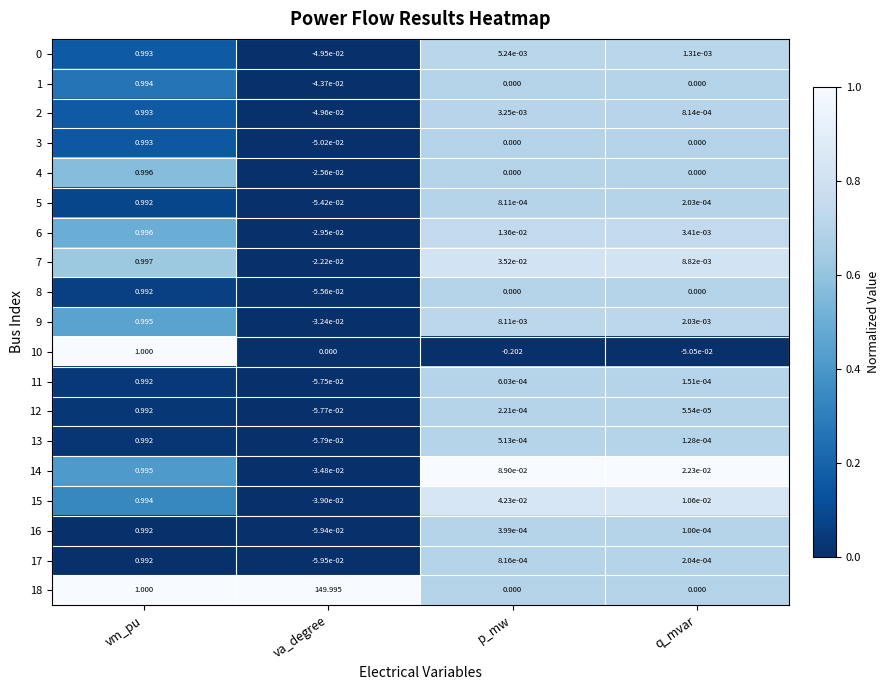

What is the maximum value shown in the chart?

150.0